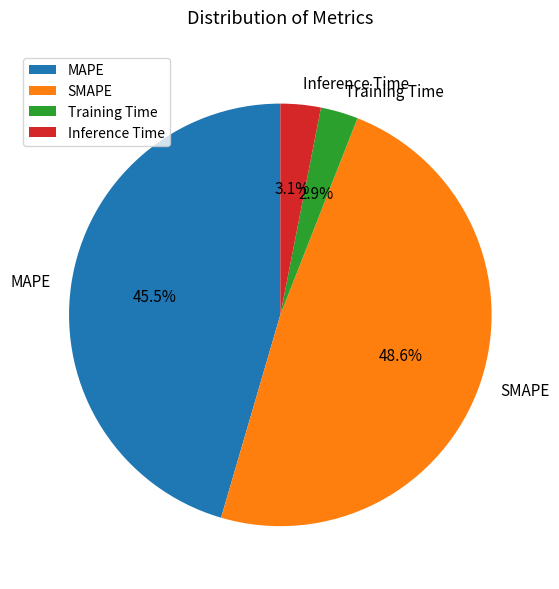

To the nearest percent, what portion does Training Time represent?

3%